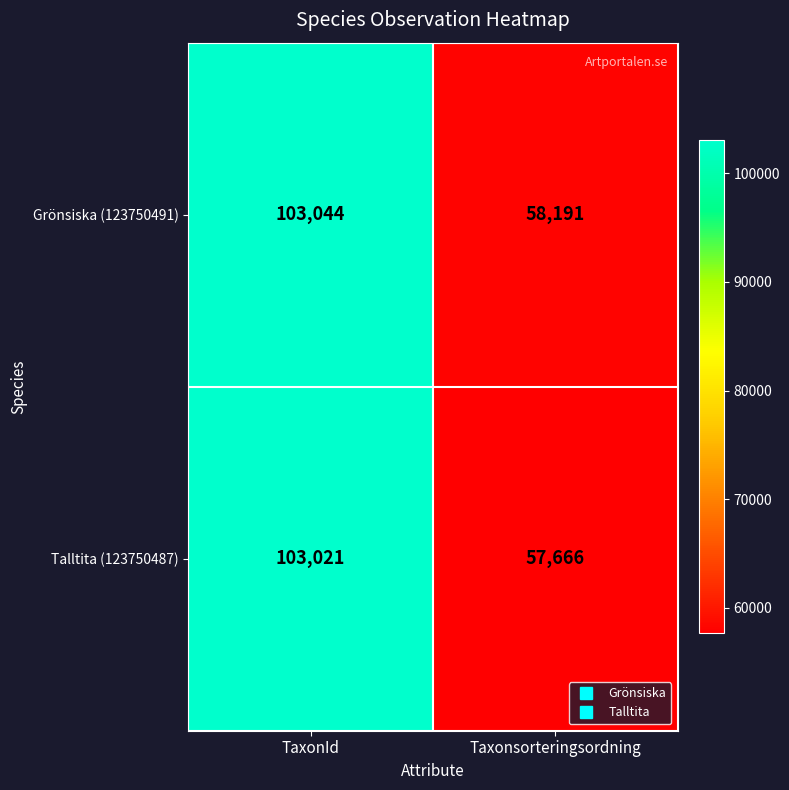

What is the sum of the Grönsiska (123750491) values at Taxonsorteringsordning and TaxonId?

161235